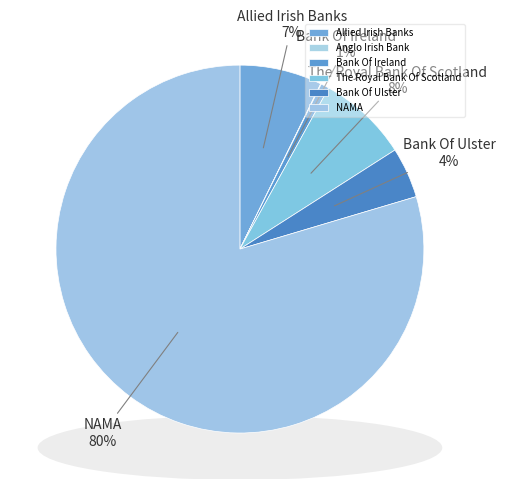

Count the number of slices in the pie.

6